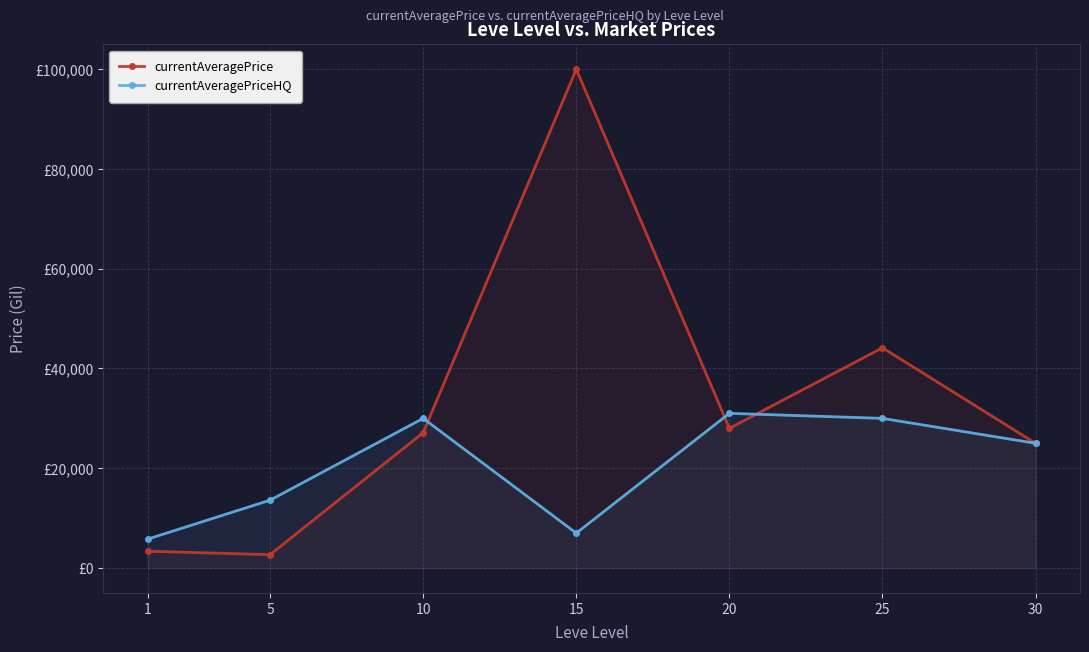

At which category is the sum across all series the highest?

15